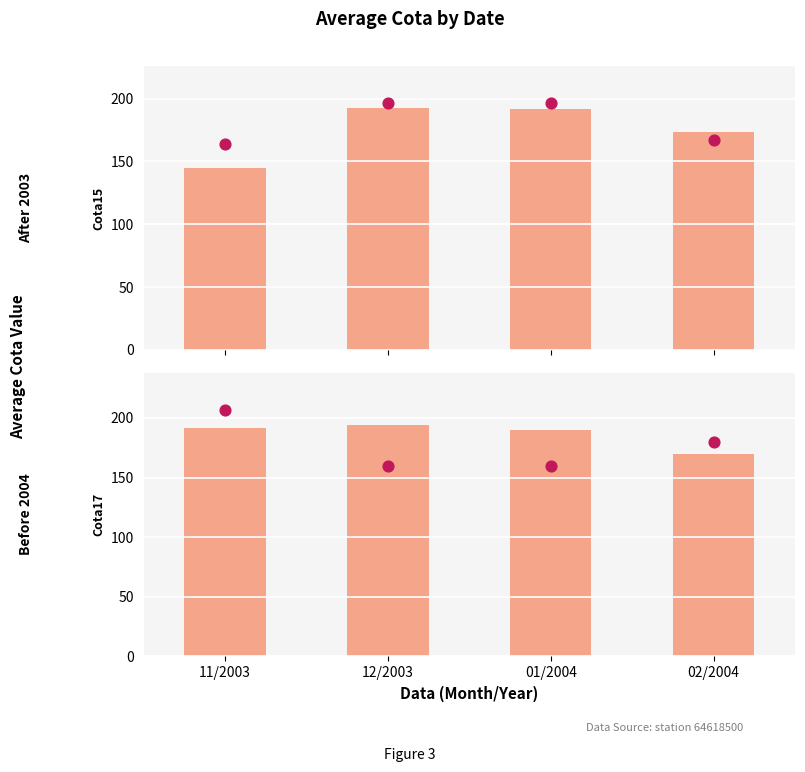

At which category is the sum across all series the highest?

12/2003